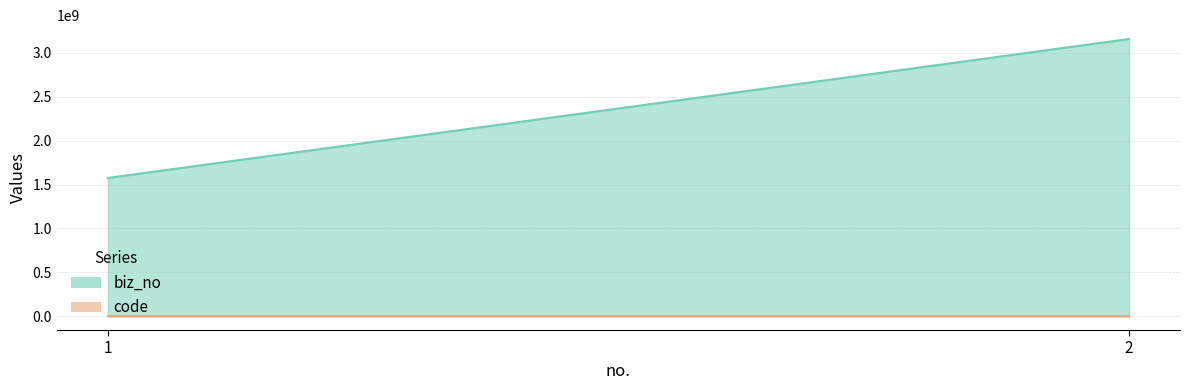

What is the difference between the maximum and minimum values in the biz_no series?

1582837350